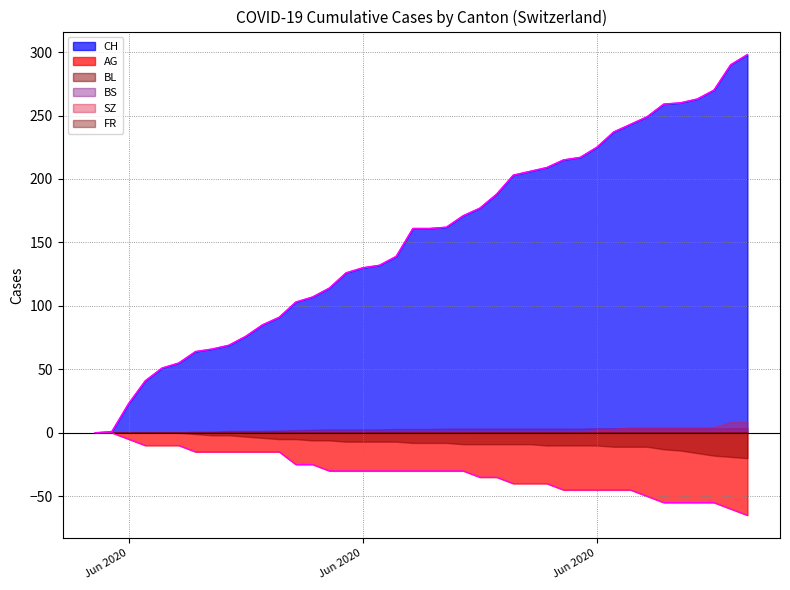

True or false: AG and BL cross at least once.

False